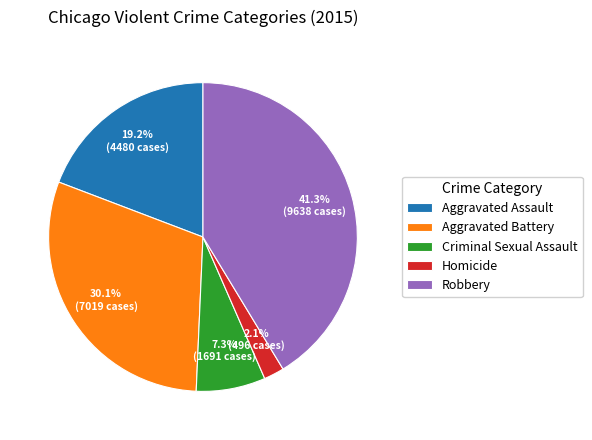

Between Aggravated Battery and Robbery, which is larger?

Robbery